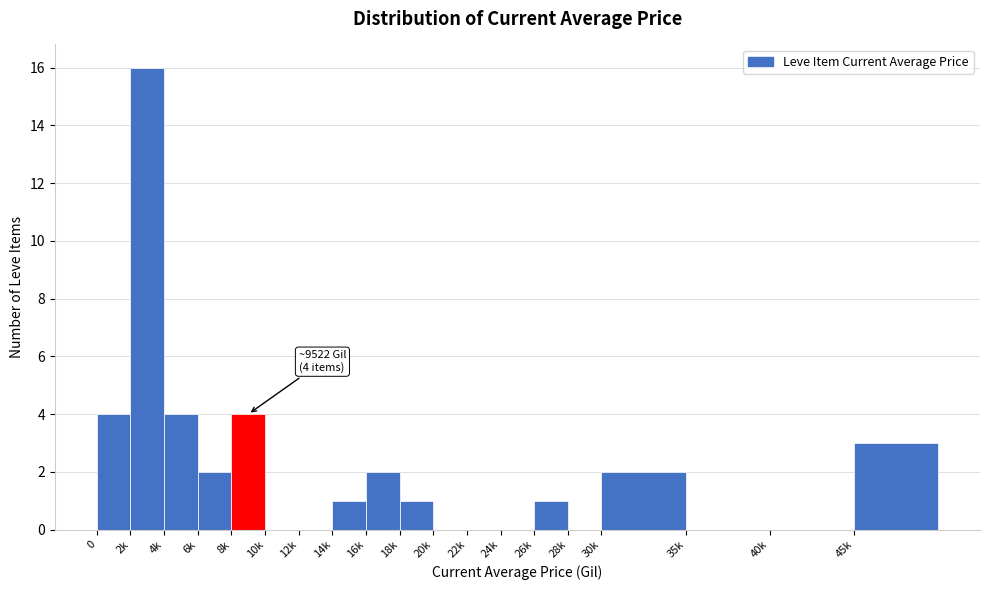

Reading left to right, list all the values displayed in this chart.

0=4	2k=16	4k=4	6k=2	8k=4	10k=0	12k=0	14k=1	16k=2	18k=1	20k=0	22k=0	24k=0	26k=1	28k=0	30k=2	35k=0	40k=0	45k=3